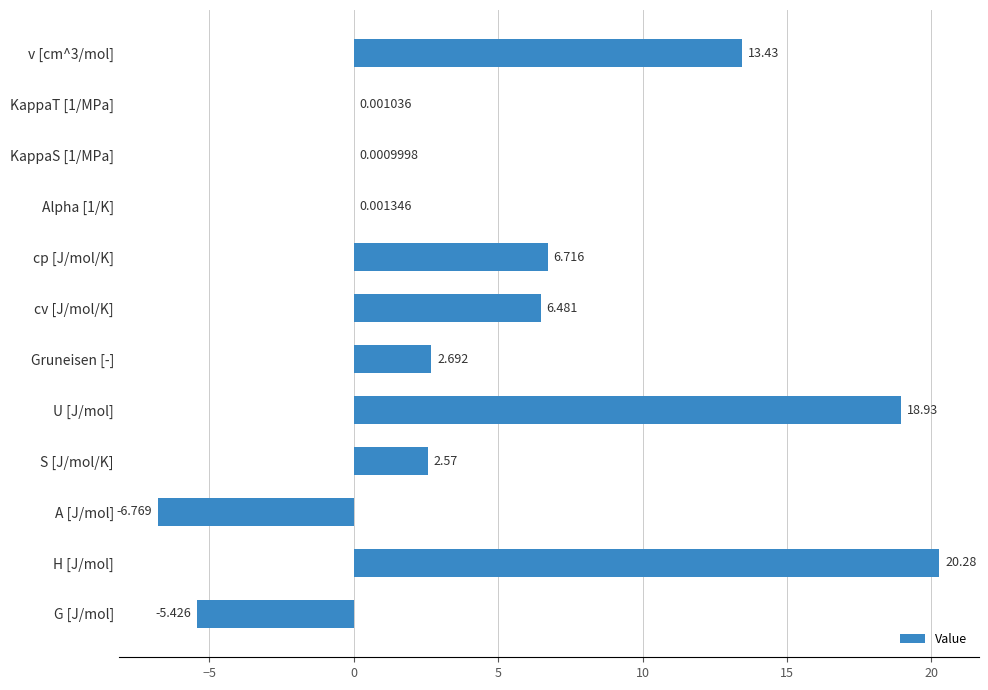

Between S [J/mol/K] and A [J/mol], which is larger?

S [J/mol/K]